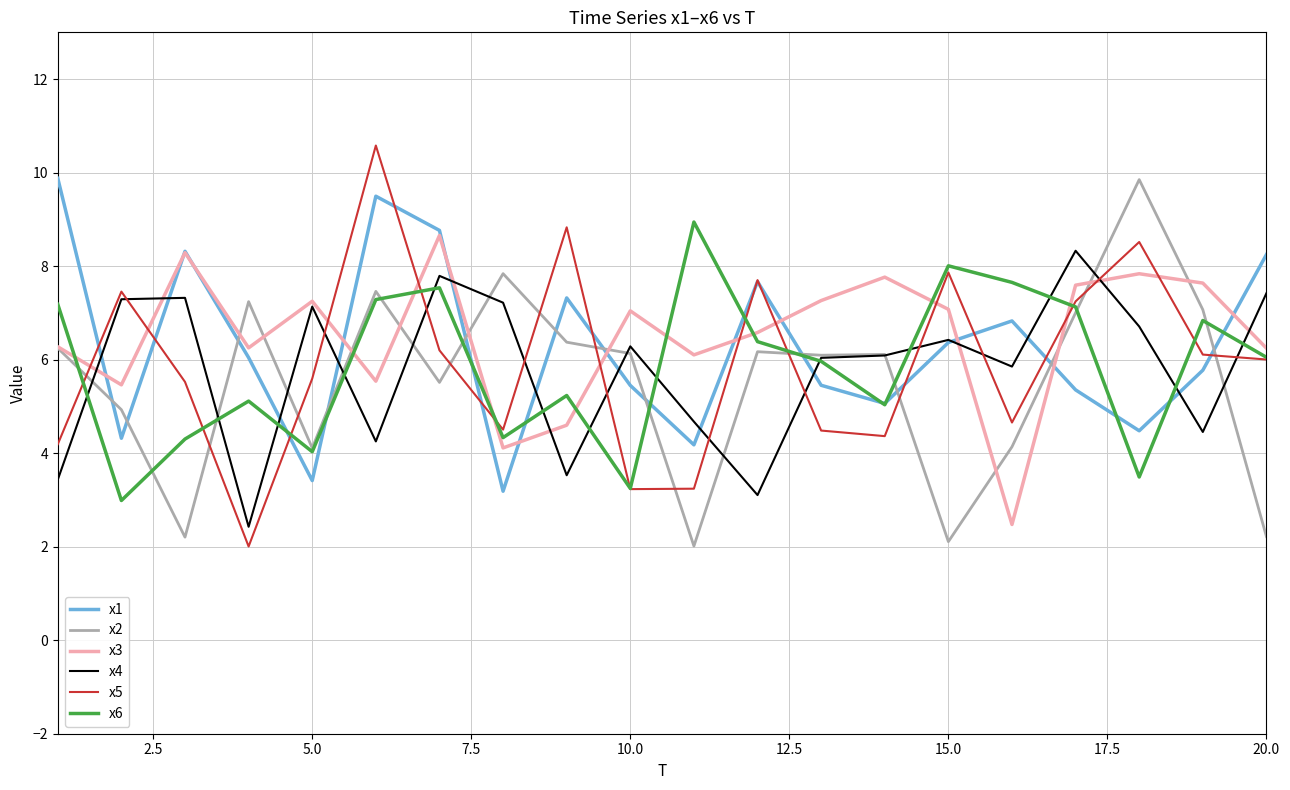

What is the smallest value displayed?

2.0